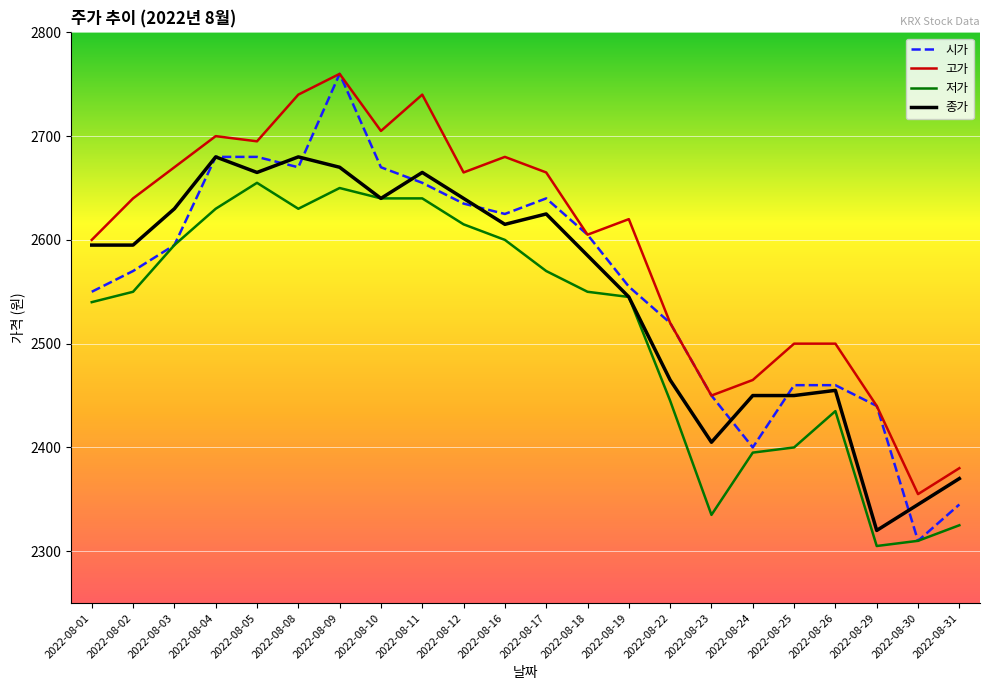

True or false: 고가 and 저가 cross at least once.

False